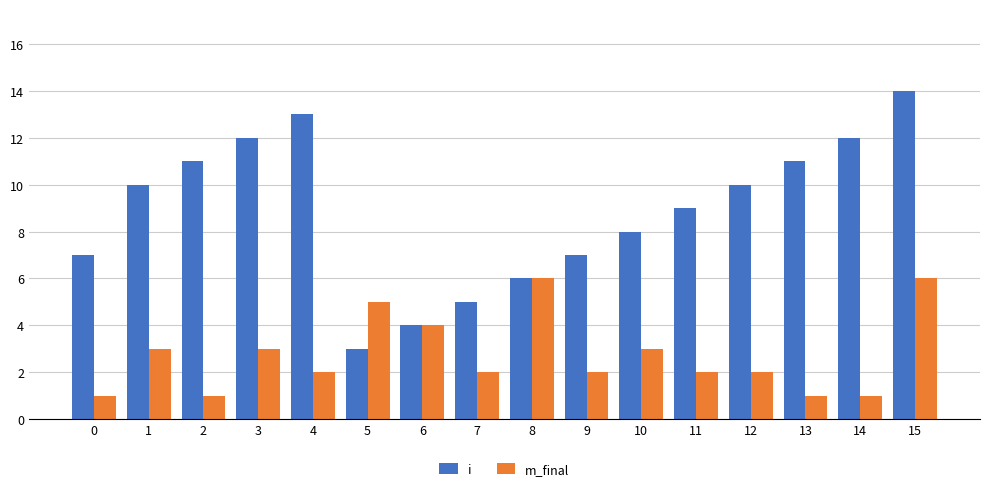

Read the m_final value at 15.

6